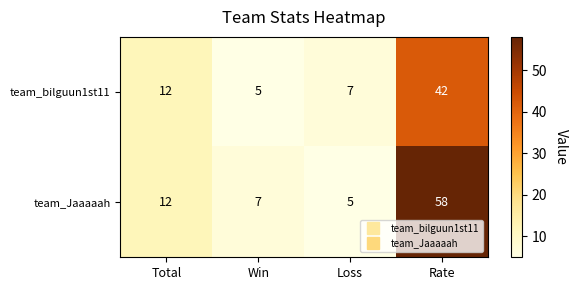

Is it true that team_Jaaaaah equals 9 at Loss?

False